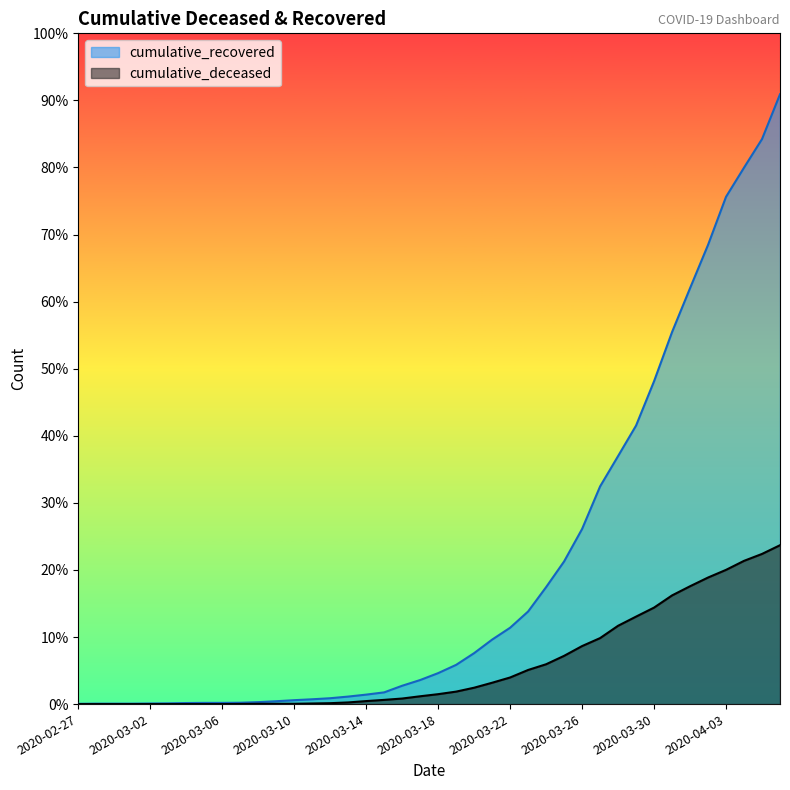

Rank the series at 2020-03-10 from highest to lowest value.

cumulative_recovered, cumulative_deceased